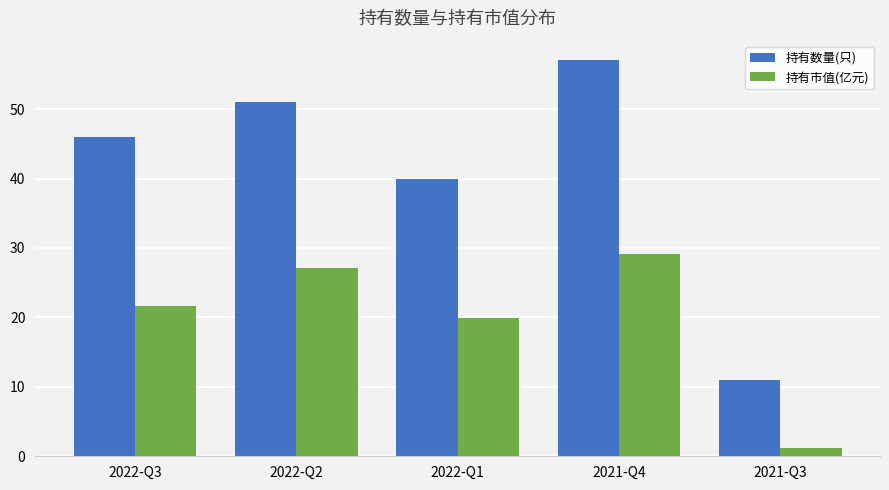

List the series in order of their overall mean, highest first.

持有数量(只), 持有市值(亿元)